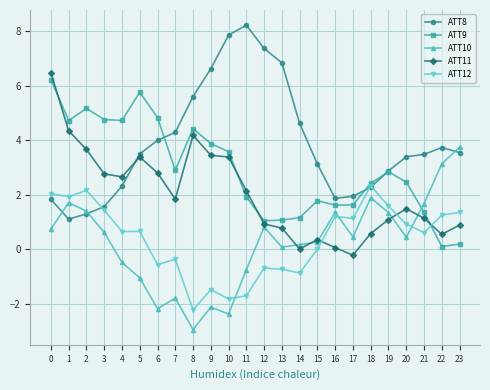

What is the sum of the ATT9 values at 4 and 2?

9.9